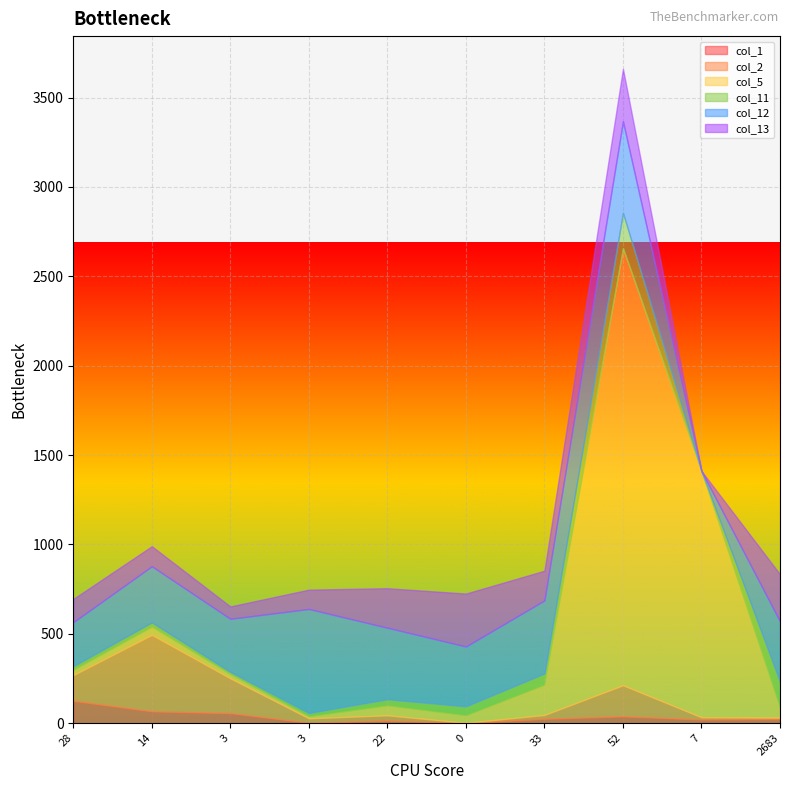

Which category has the highest value in the col_1 series?

28